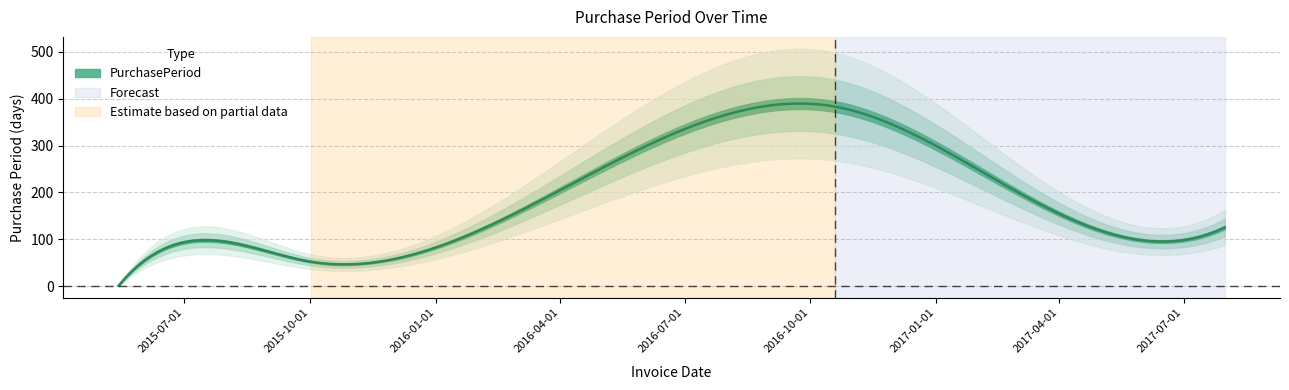

True or false: the data shows 125 at 2017-07-31.

True